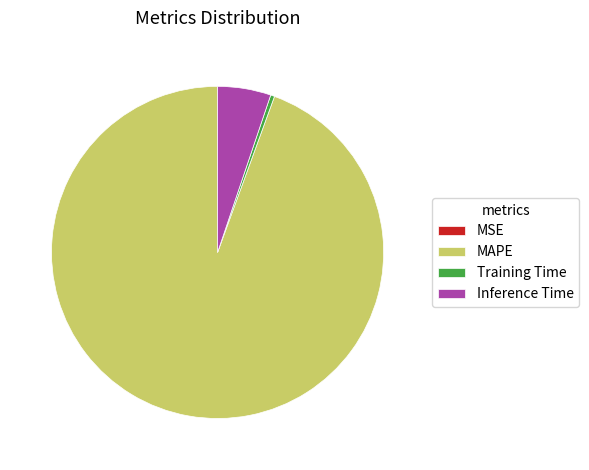

Approximately how many times larger is the value at MAPE compared to Inference Time?

18.2